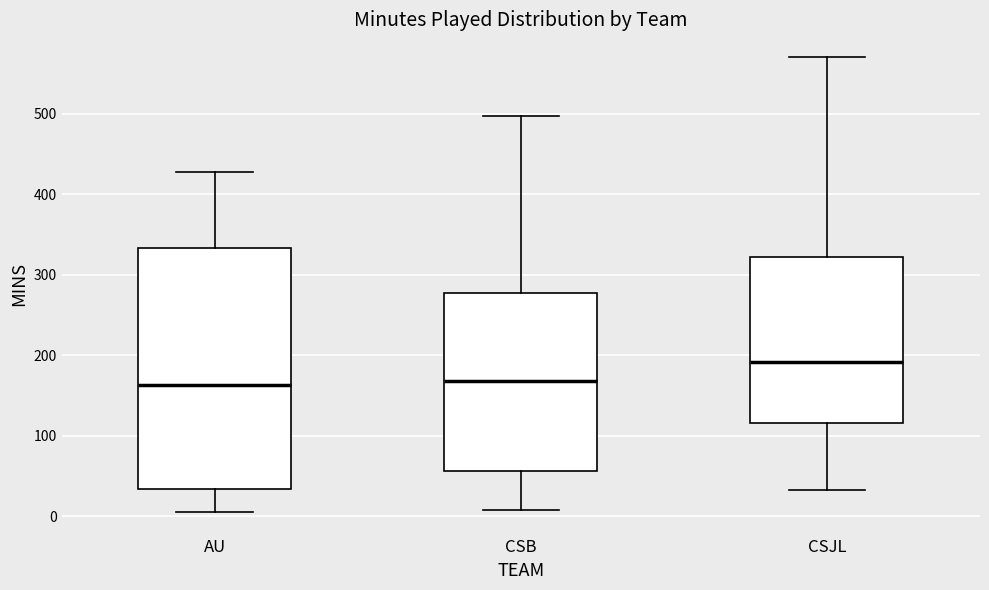

Which box has the highest median line?

CSJL